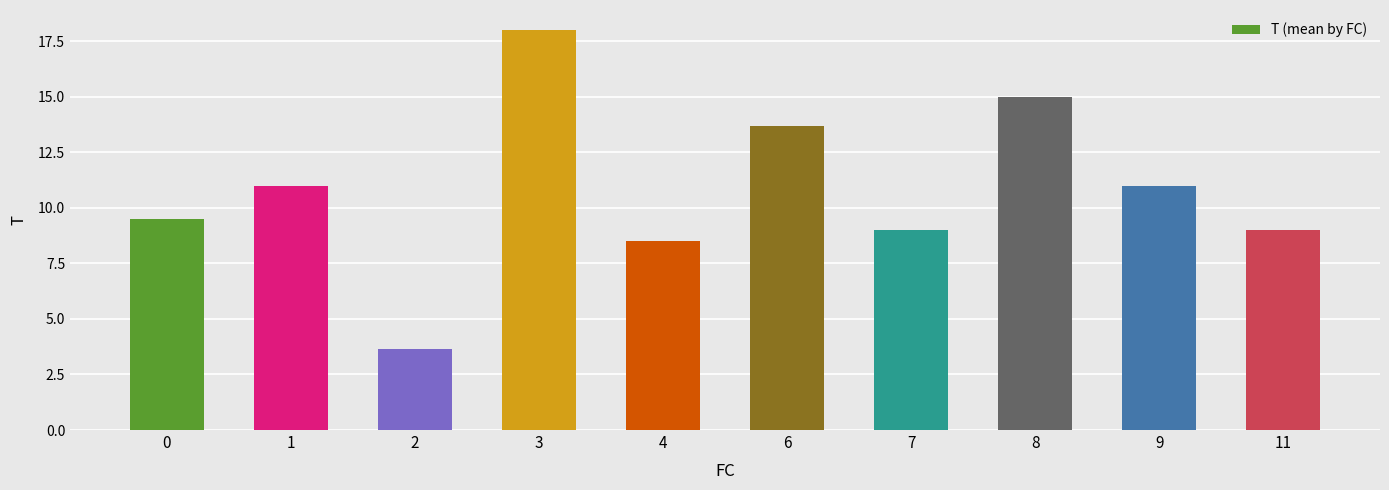

Approximately how many times larger is the value at 7 compared to 9?

0.8